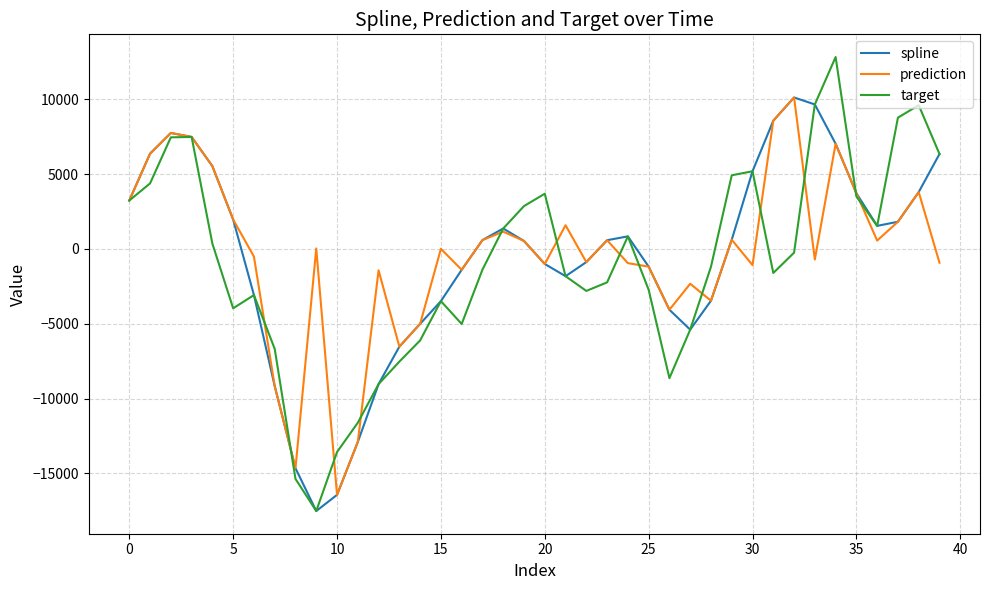

What is the minimum value for spline?

-17521.2